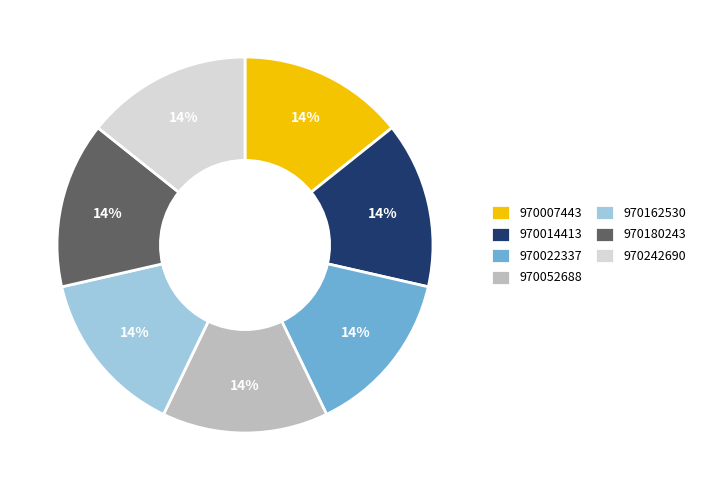

Combined, do 970014413 and 970007443 account for over 50%?

No